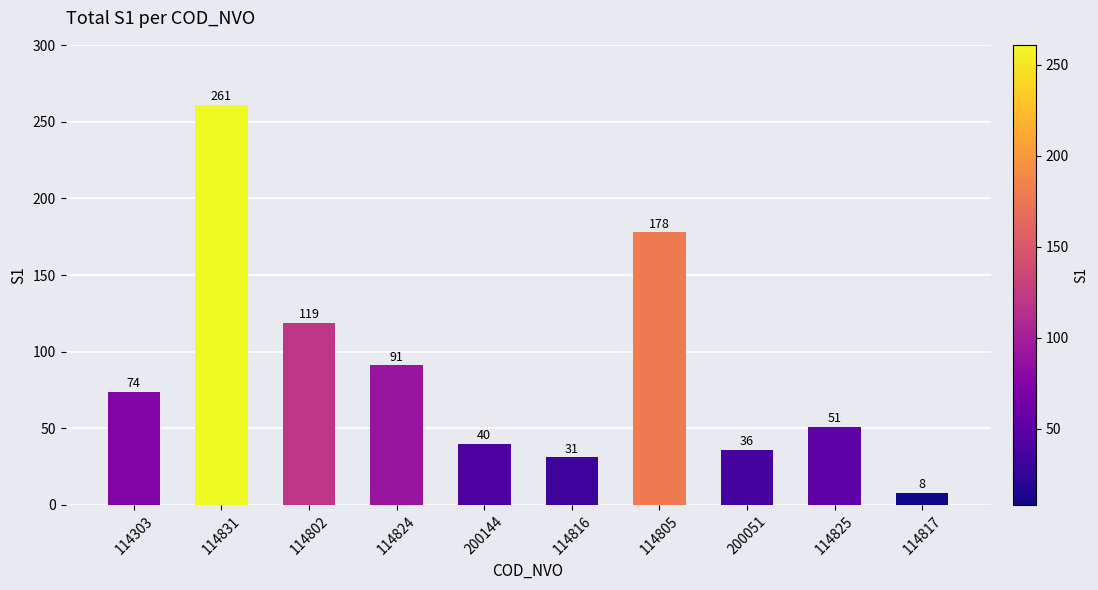

Between 114303 and 114825, which is larger?

114303